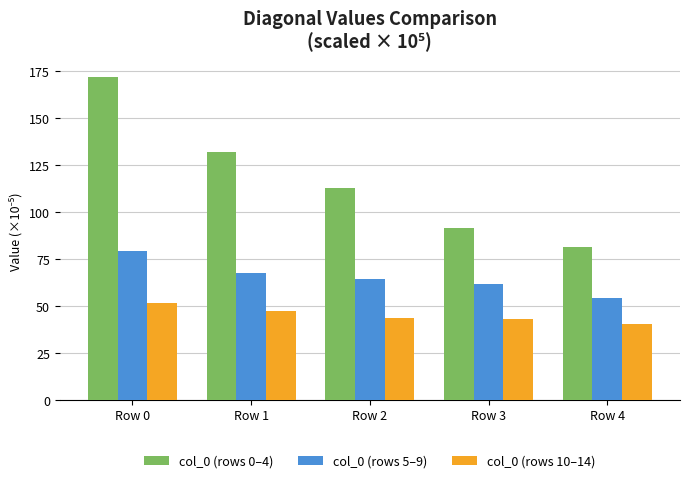

What is the sum of all col_0 (rows 5–9) values?

327.0